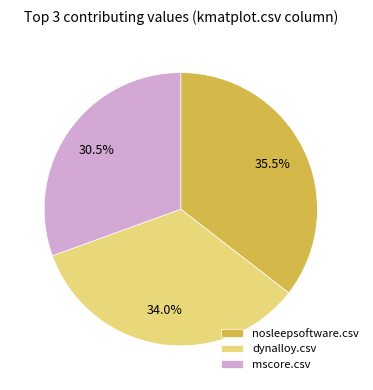

Which category has the smallest portion of the pie?

mscore.csv